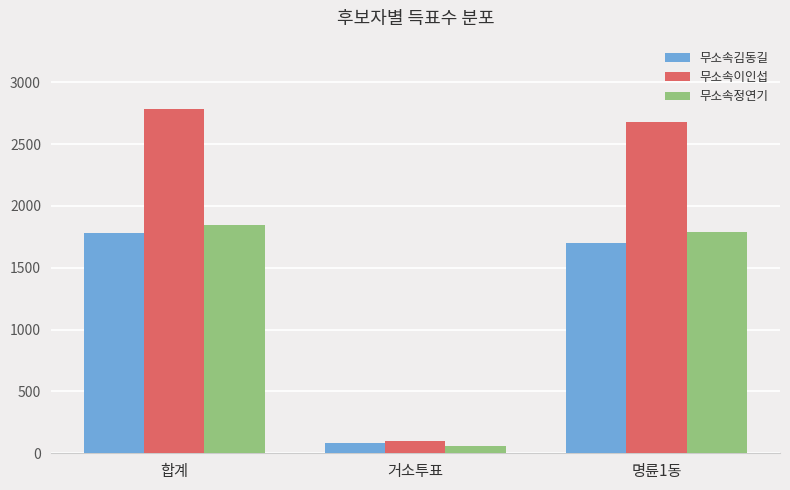

Which series has the largest total across all categories?

무소속이인섭